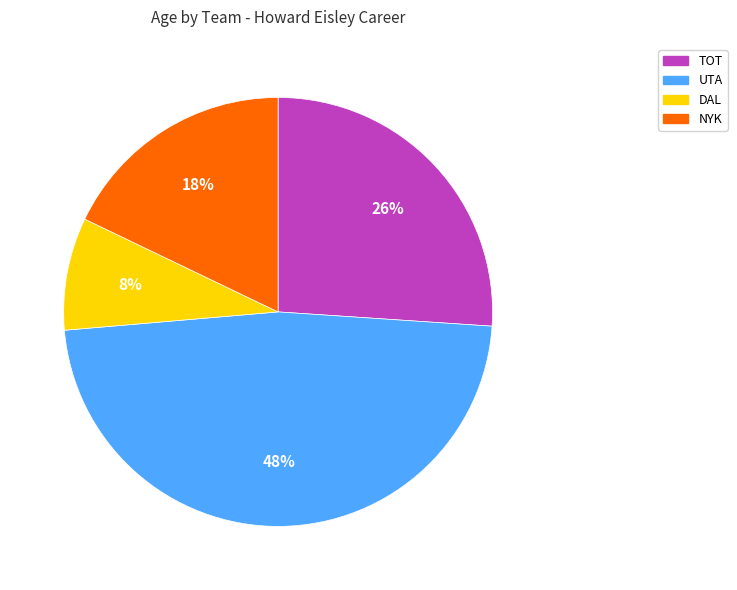

Count the number of slices in the pie.

4